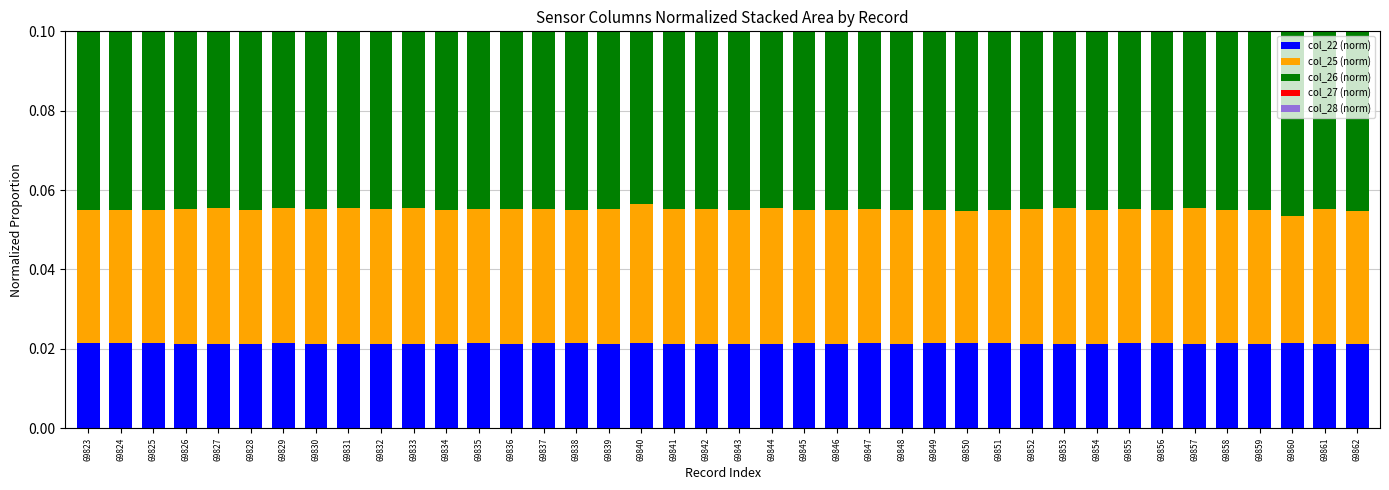

How many distinct data groups are displayed?

5